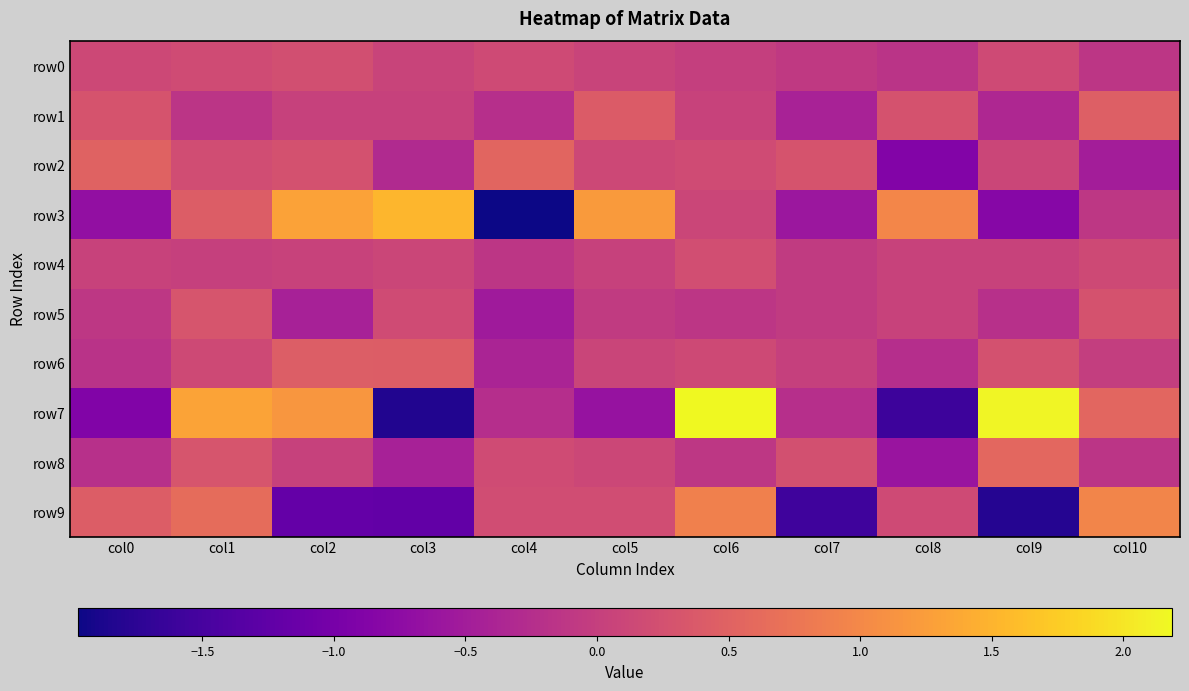

List the series in order of their peak value, highest first.

row7, row3, row9, row8, row2, row1, row6, row5, row0, row4